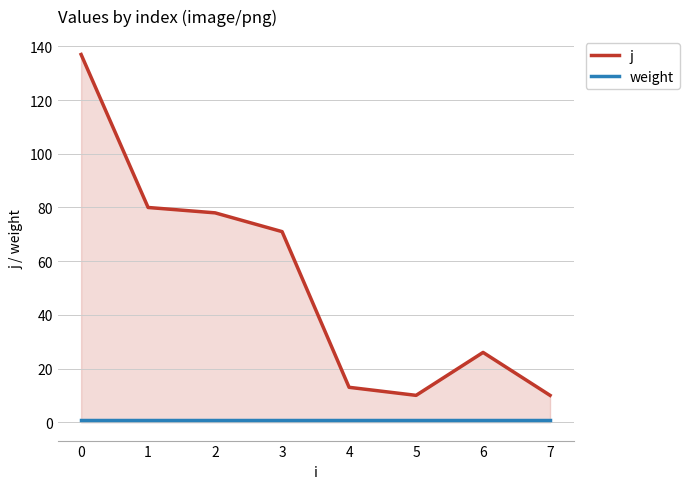

What is the sum of all j values?

425